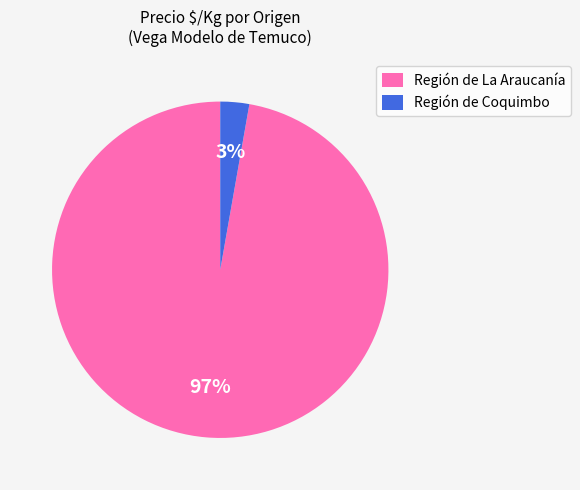

Is the sum of Región de La Araucanía and Región de Coquimbo greater than half?

Yes